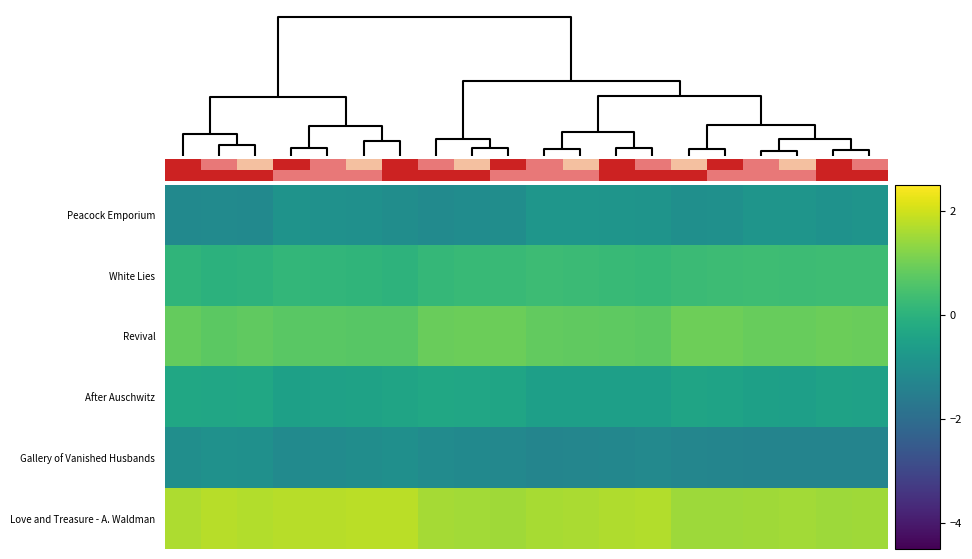

Count the number of data series in this chart.

6